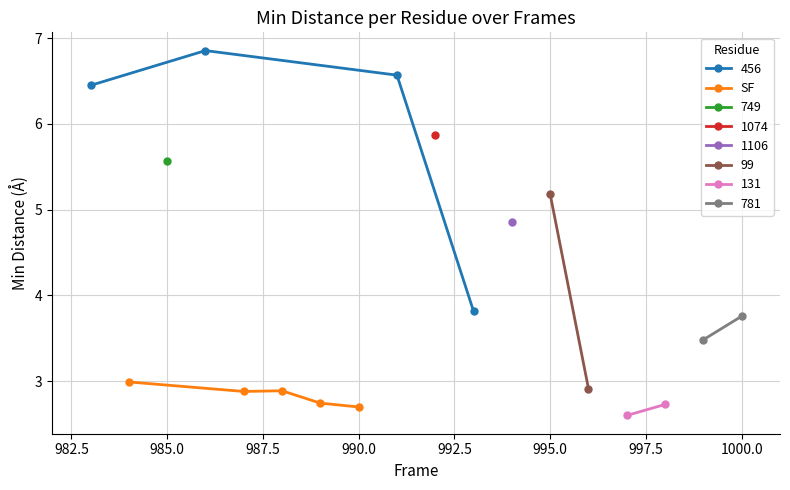

What is the value of the SF point at the 2nd from the left?

2.9